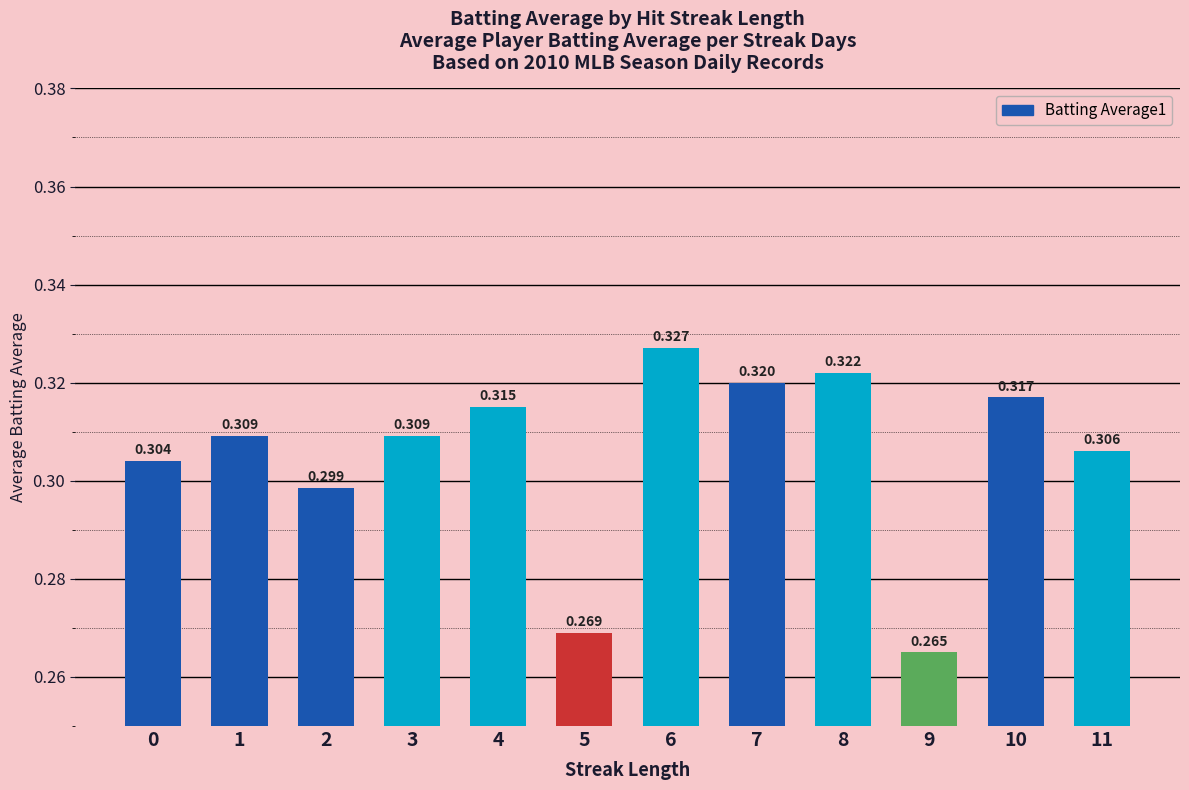

What is the minimum value shown in the chart?

0.3